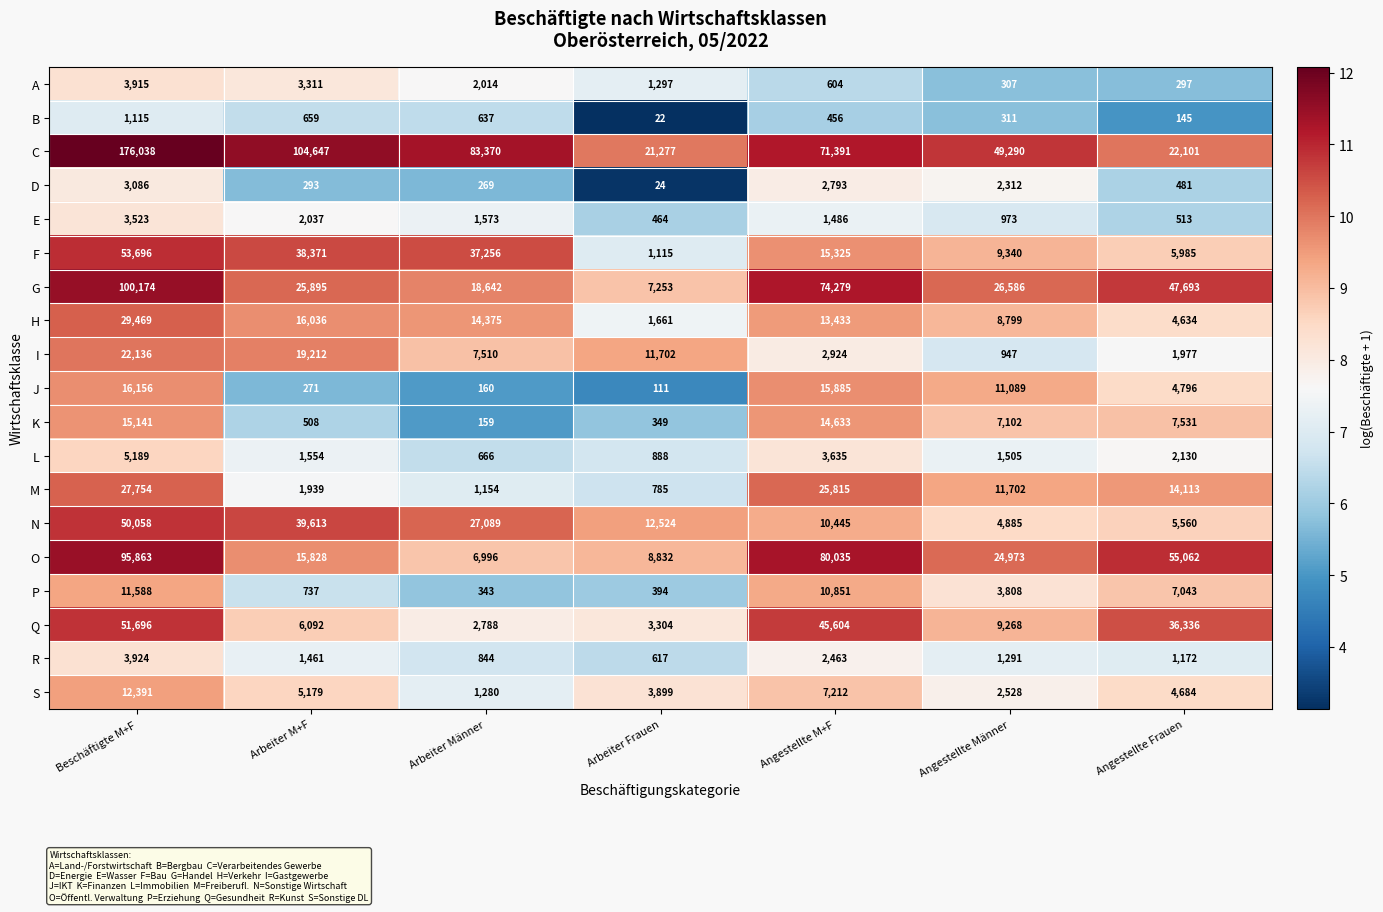

What is the difference between the maximum and second lowest values in the R series?

3080